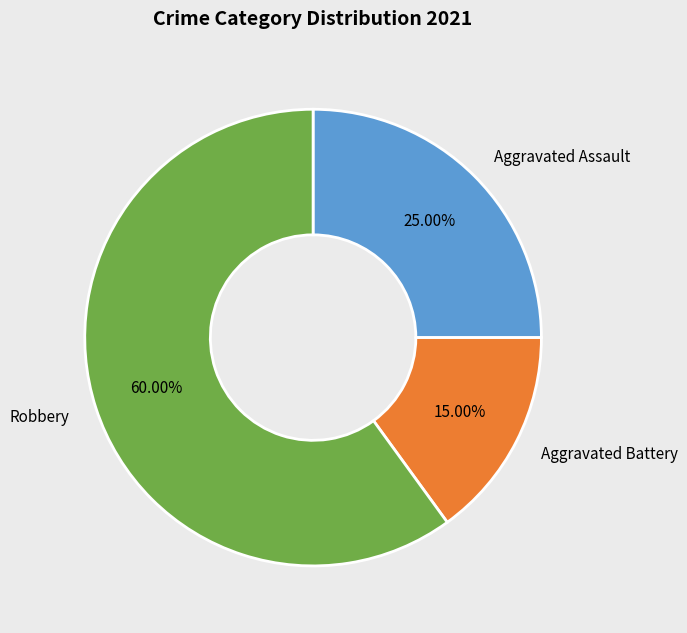

Rank the categories by value from lowest to highest.

Aggravated Battery, Aggravated Assault, Robbery